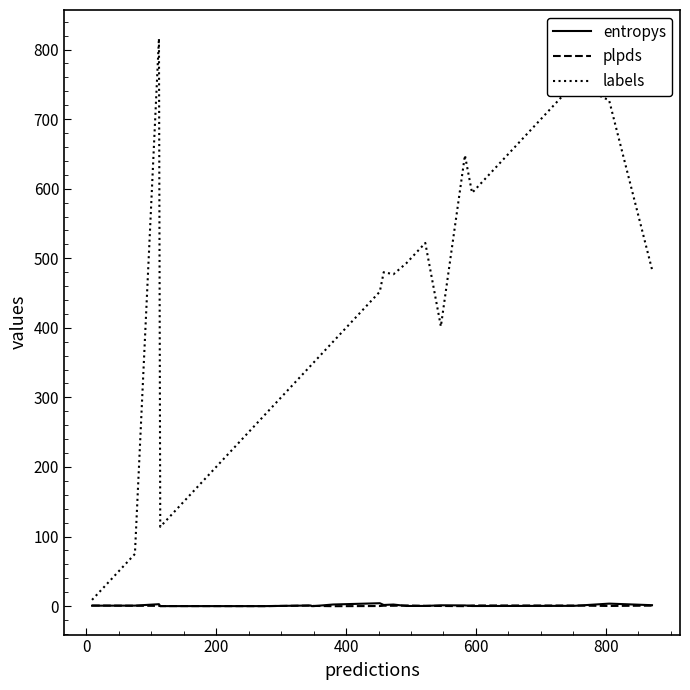

What is the highest value of the labels series?

816.0